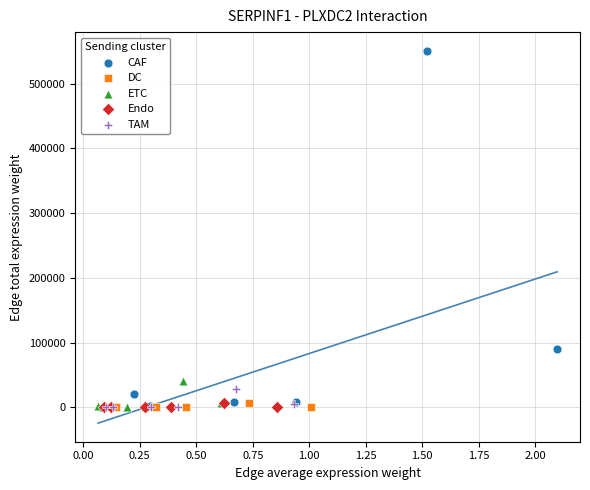

Which series has the largest Y range (max minus min)?

CAF